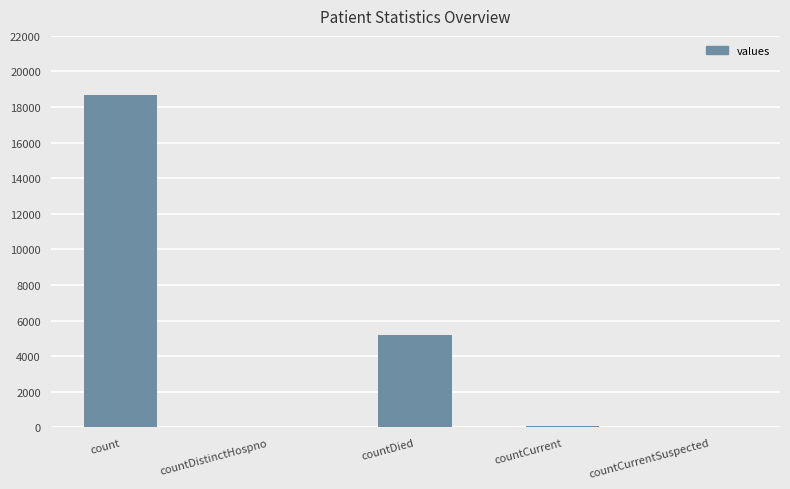

What is the difference between the values at countCurrent and countDied?

5114